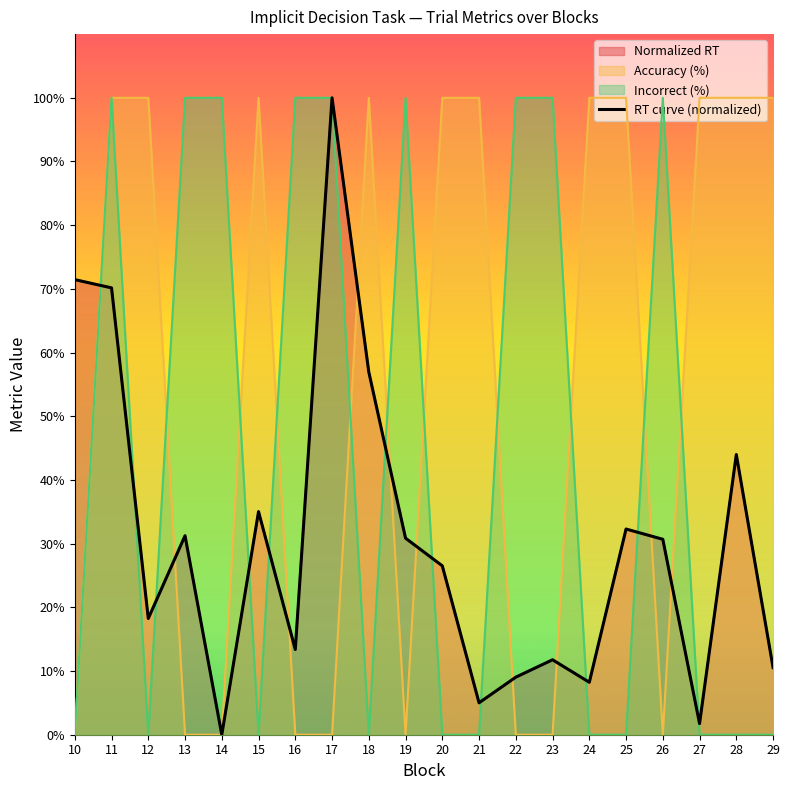

At which label is the value closest to 50?

28